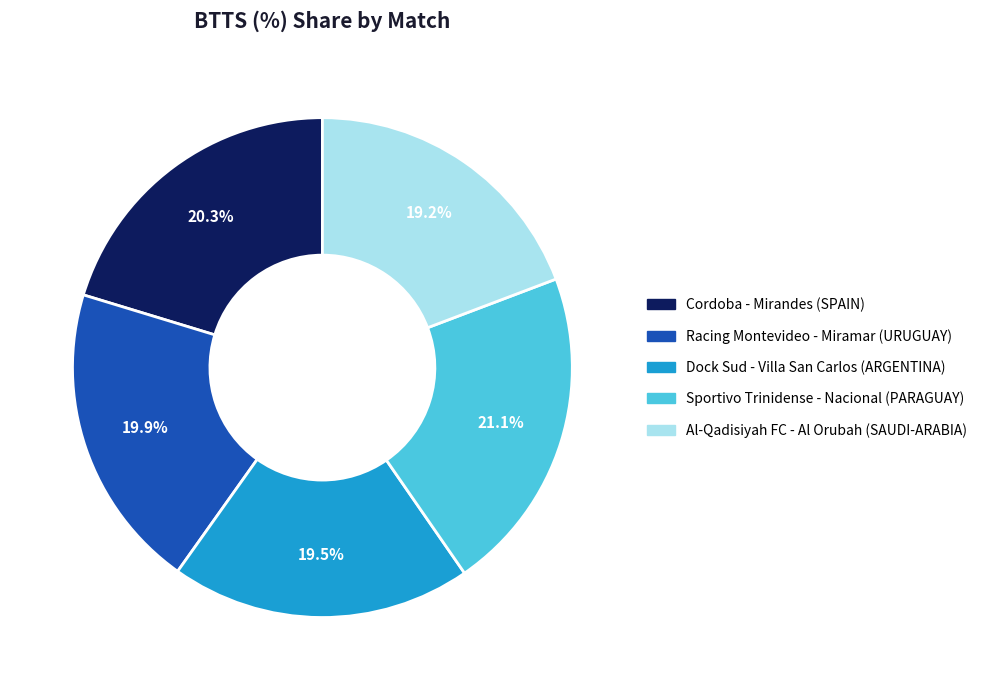

Combined, what portion of the pie is Dock Sud - Villa San Carlos (ARGENTINA) and Sportivo Trinidense - Nacional (PARAGUAY)?

40.6%